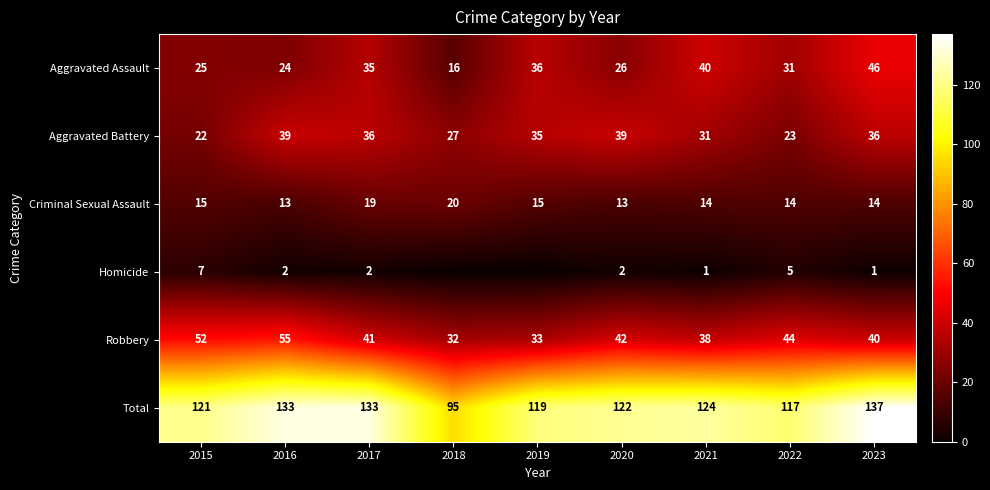

Rank the series at 2022 from lowest to highest value.

Homicide, Criminal Sexual Assault, Aggravated Battery, Aggravated Assault, Robbery, Total